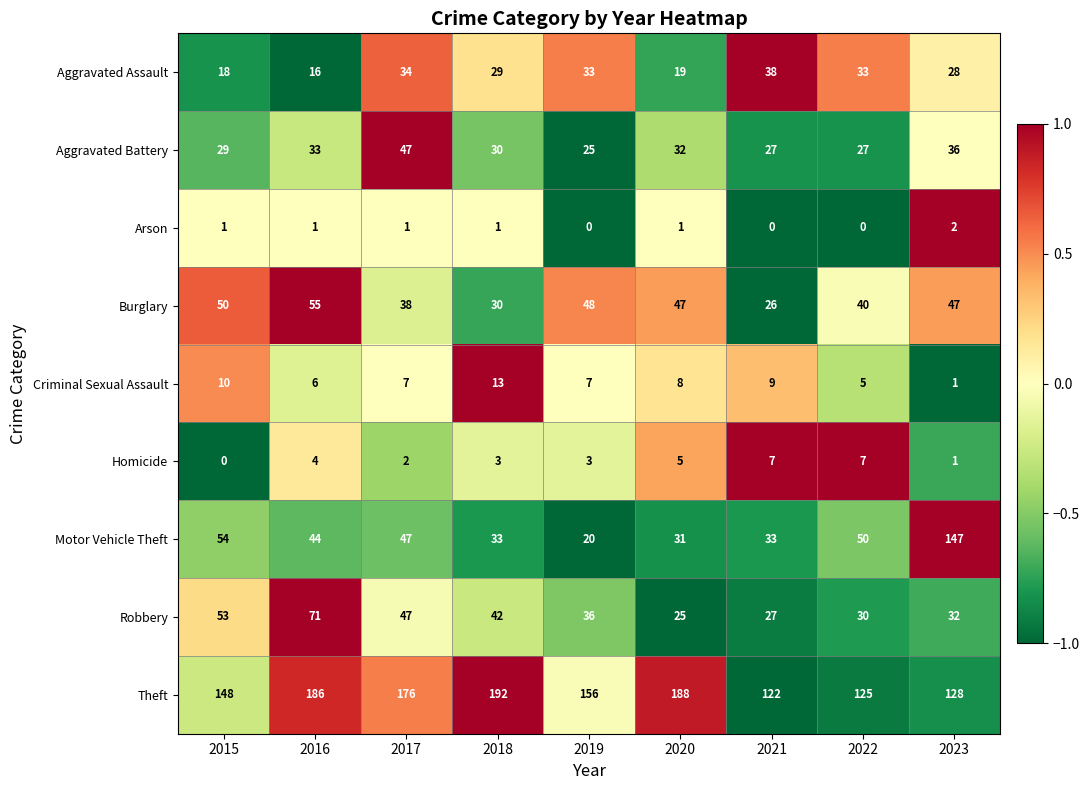

Where is Robbery nearest to the value 48?

2017